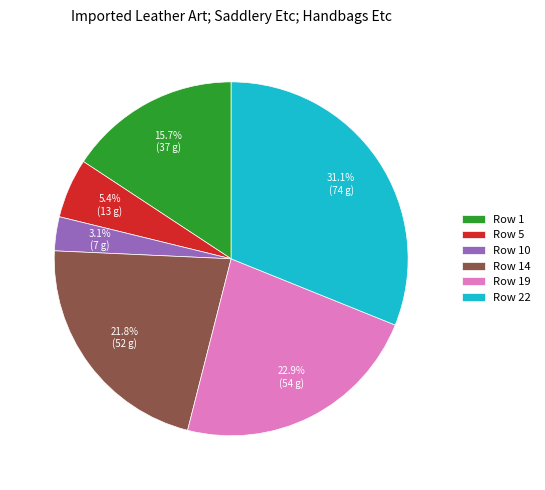

Rank the categories by value from lowest to highest.

Row 10, Row 5, Row 1, Row 14, Row 19, Row 22